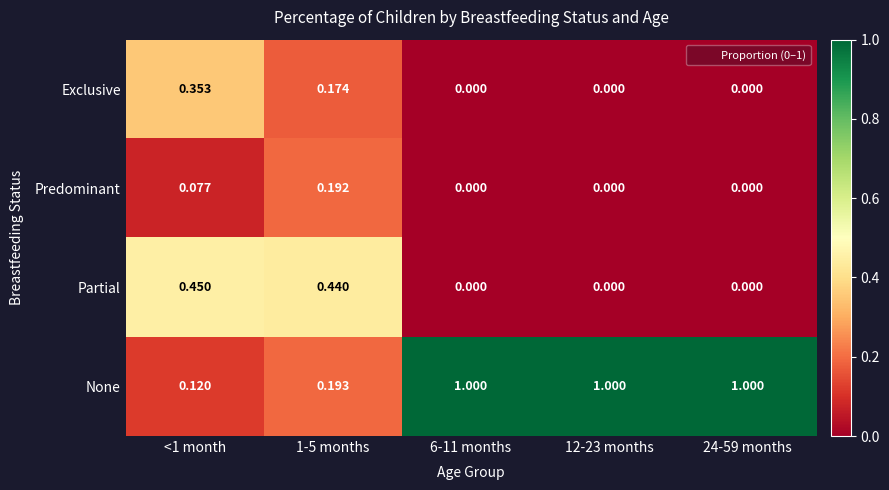

What is the difference between the highest and lowest values at 12-23 months?

1.0